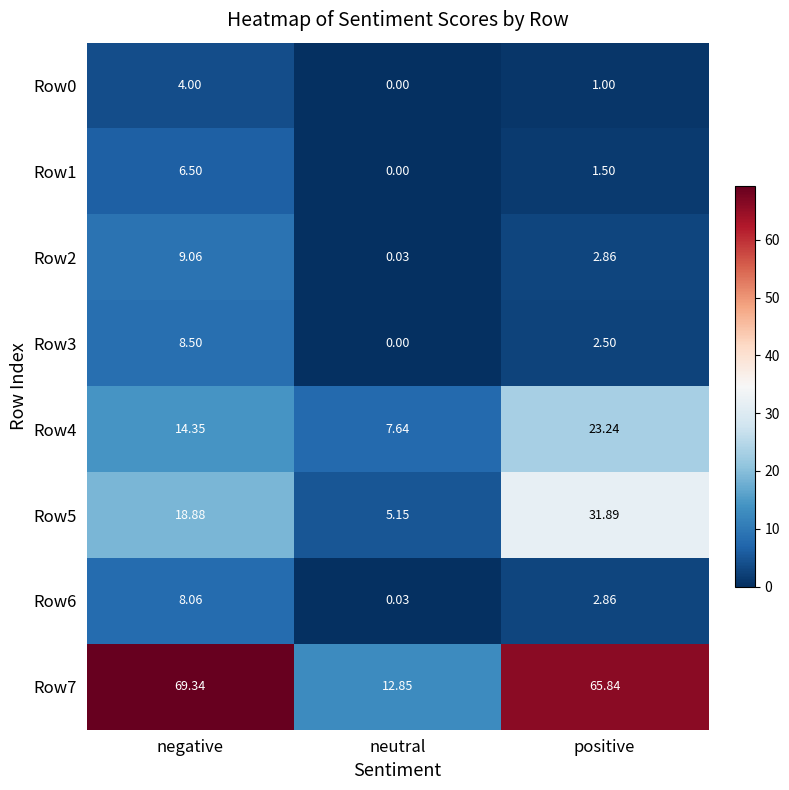

At which label does Row6 first exceed 2?

negative